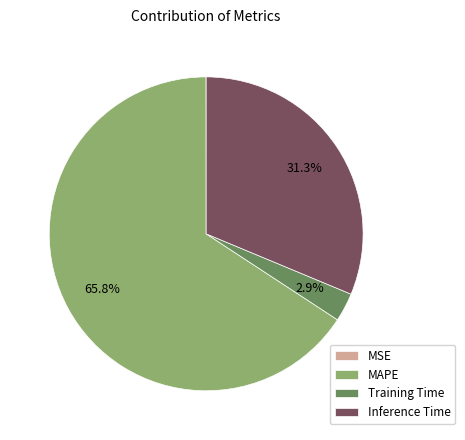

Which has a higher value, Training Time or Inference Time?

Inference Time